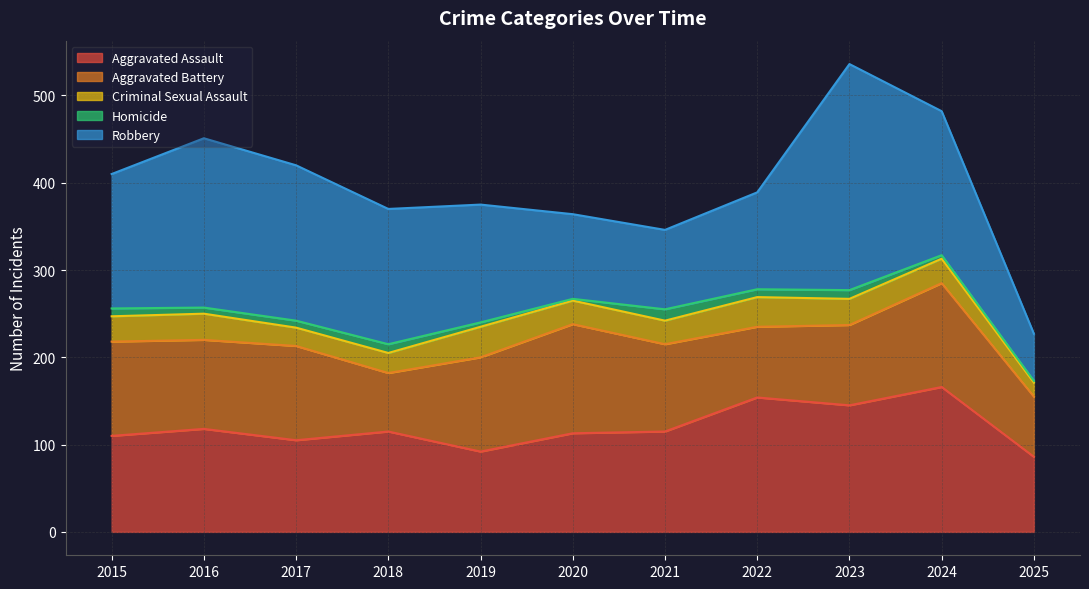

At which category does Aggravated Battery reach its first local valley?

2016